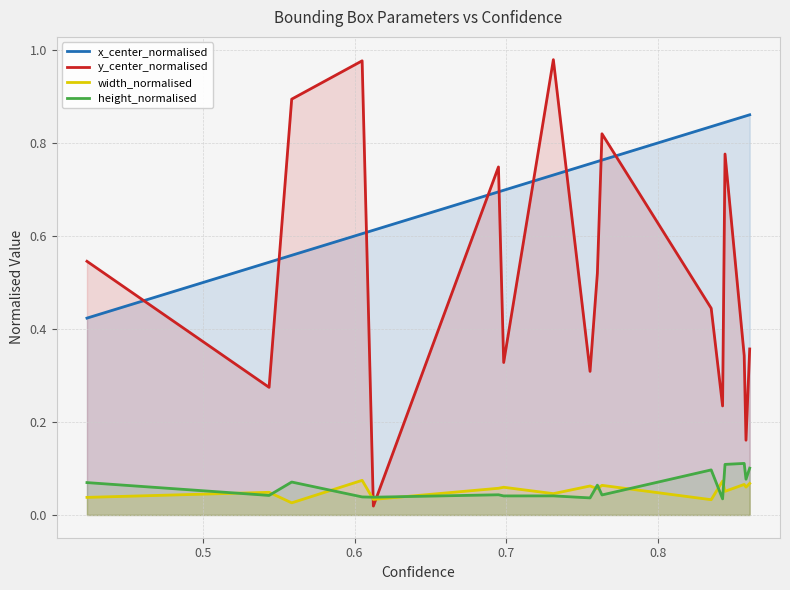

True or false: x_center_normalised and height_normalised cross at least once.

False